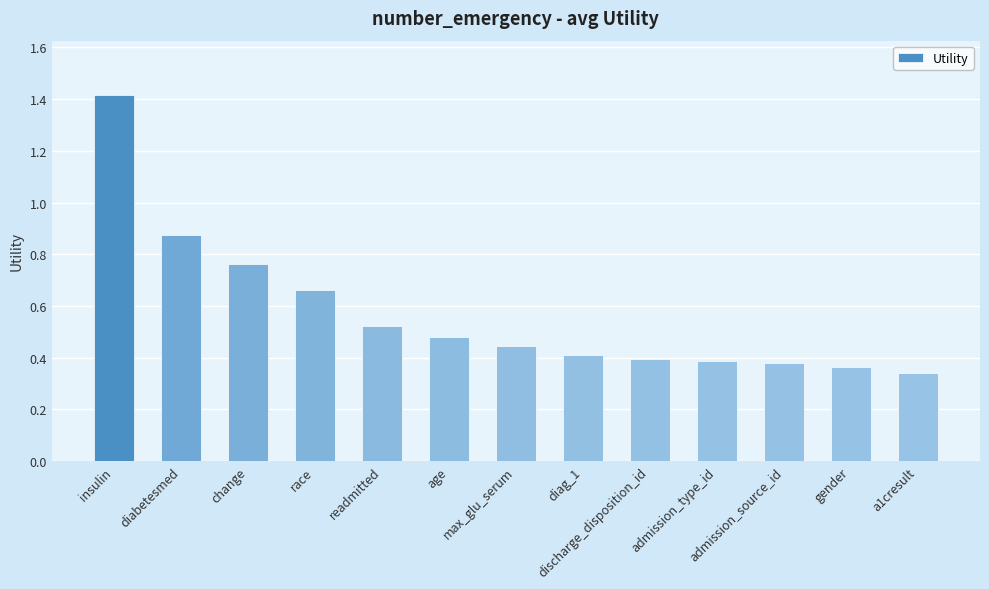

What is the sum of all values?

7.4